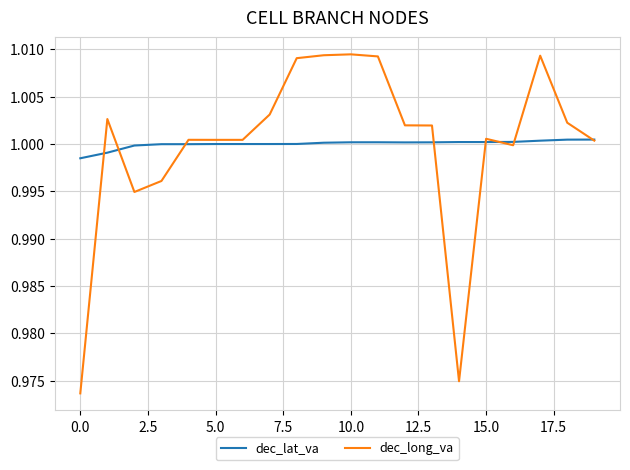

Which series has the largest range (max minus min)?

dec_long_va